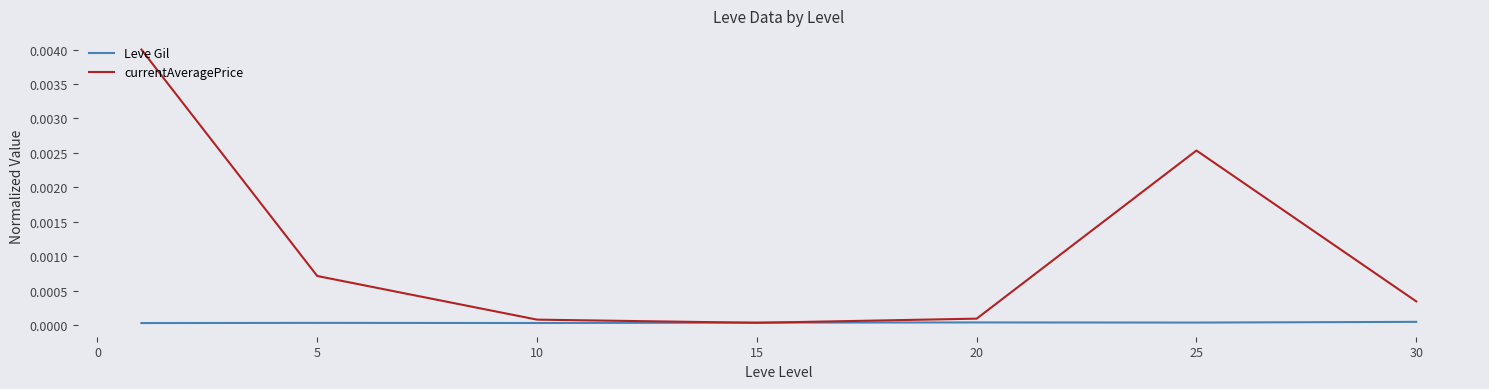

Which series has the largest total across all categories?

currentAveragePrice